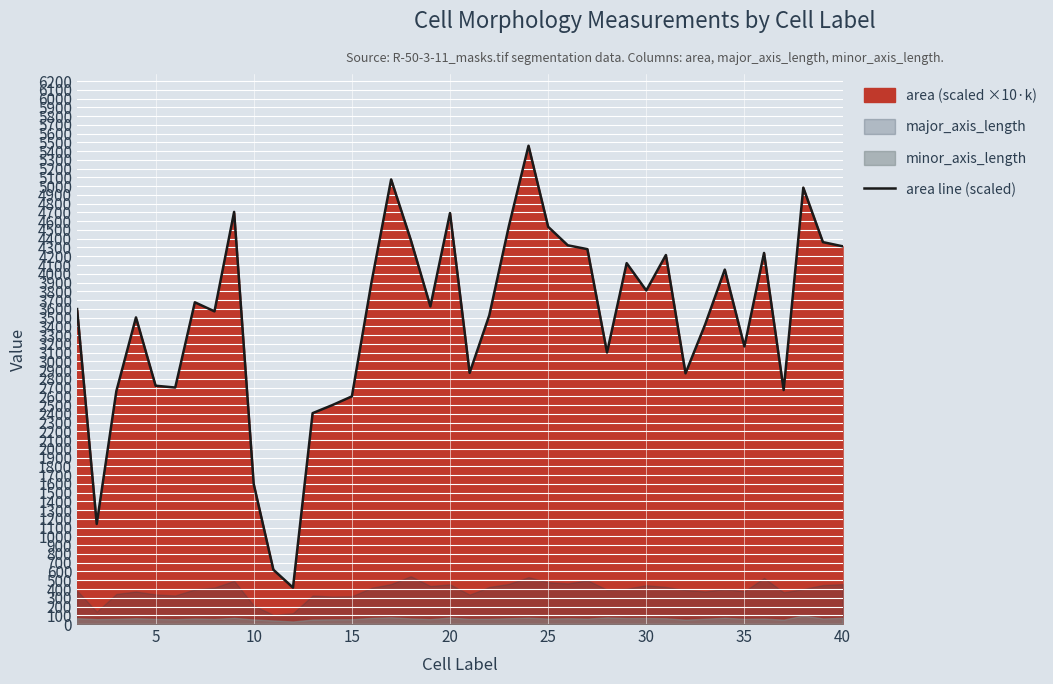

What is the difference between the maximum and minimum values?

5046.3